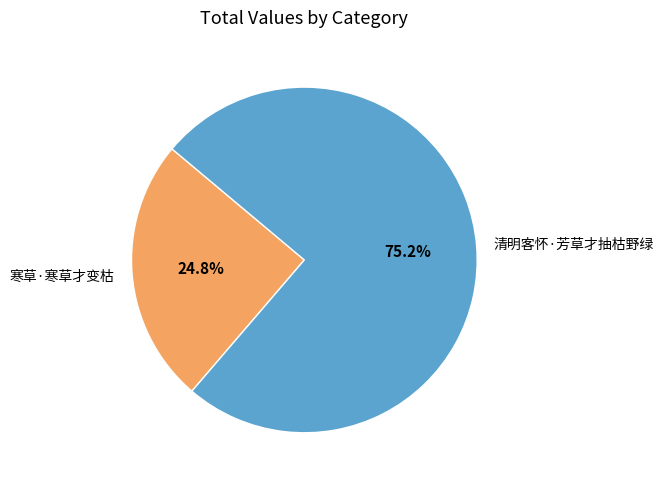

Rank the categories by value from lowest to highest.

寒草·寒草才变枯, 清明客怀·芳草才抽枯野绿